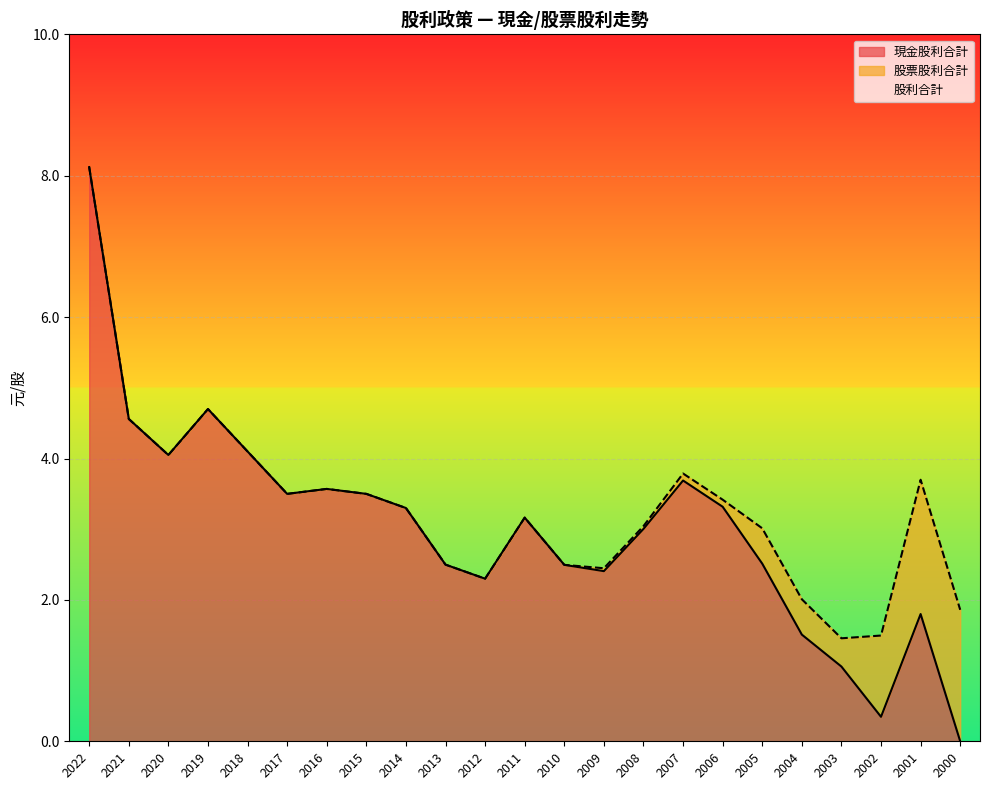

What is the value of the 現金股利合計 point at the 11th from the left?

2.3